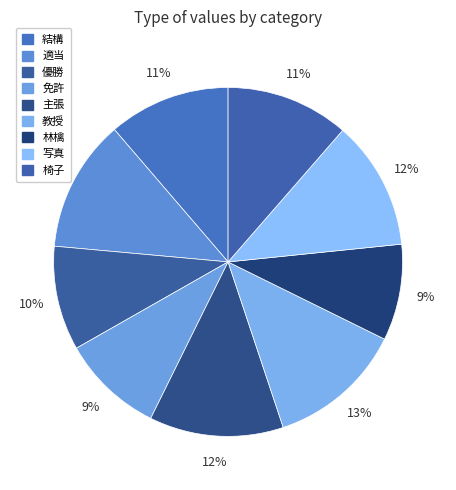

What is the change in value from 結構 to 主張?

+1.1